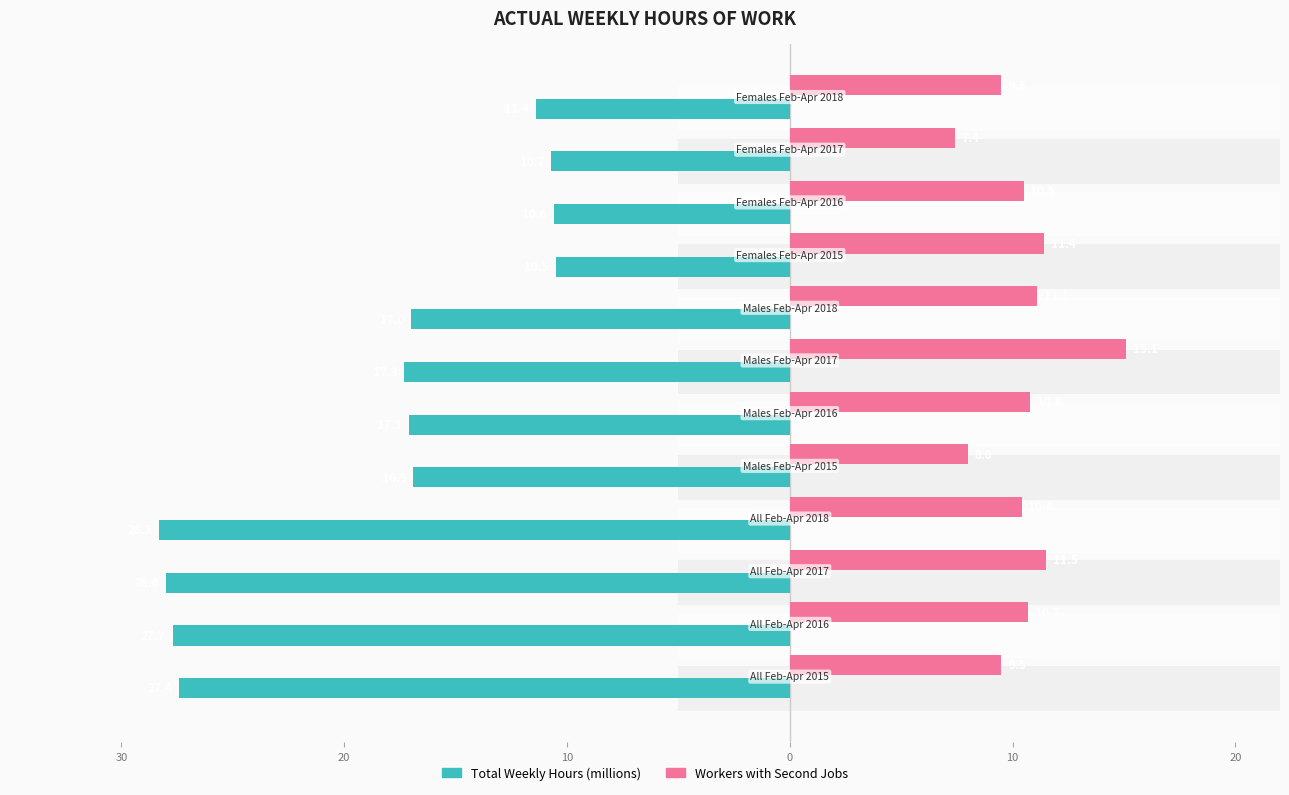

What is the lowest value of the Workers with Second Jobs series?

7.4